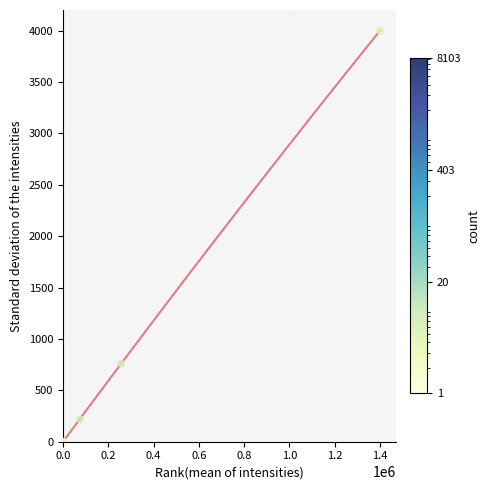

What Y value in the scatter plot is closest to 2000?

760.6